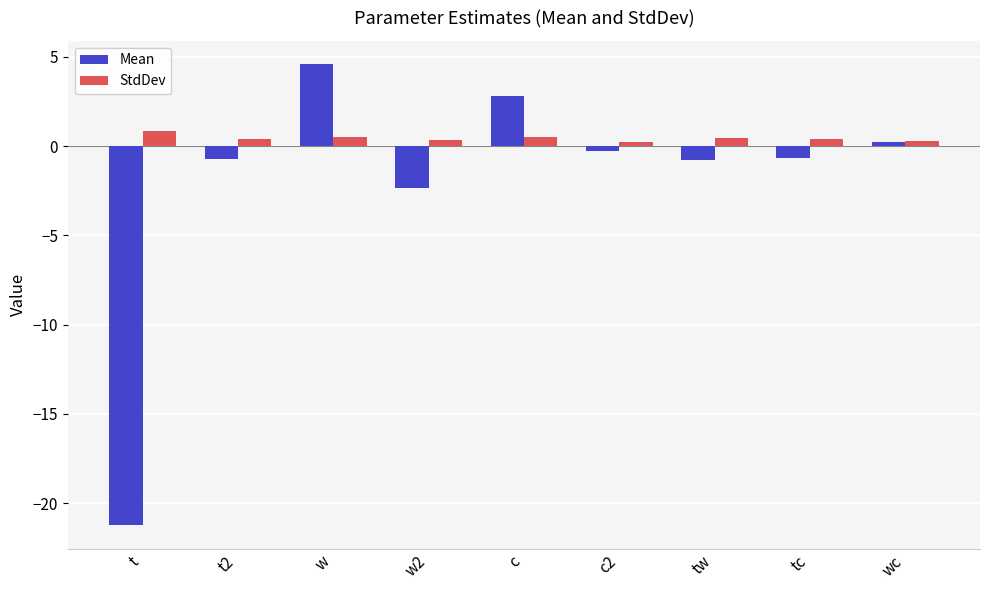

What is the difference between the StdDev values at t2 and w?

0.1